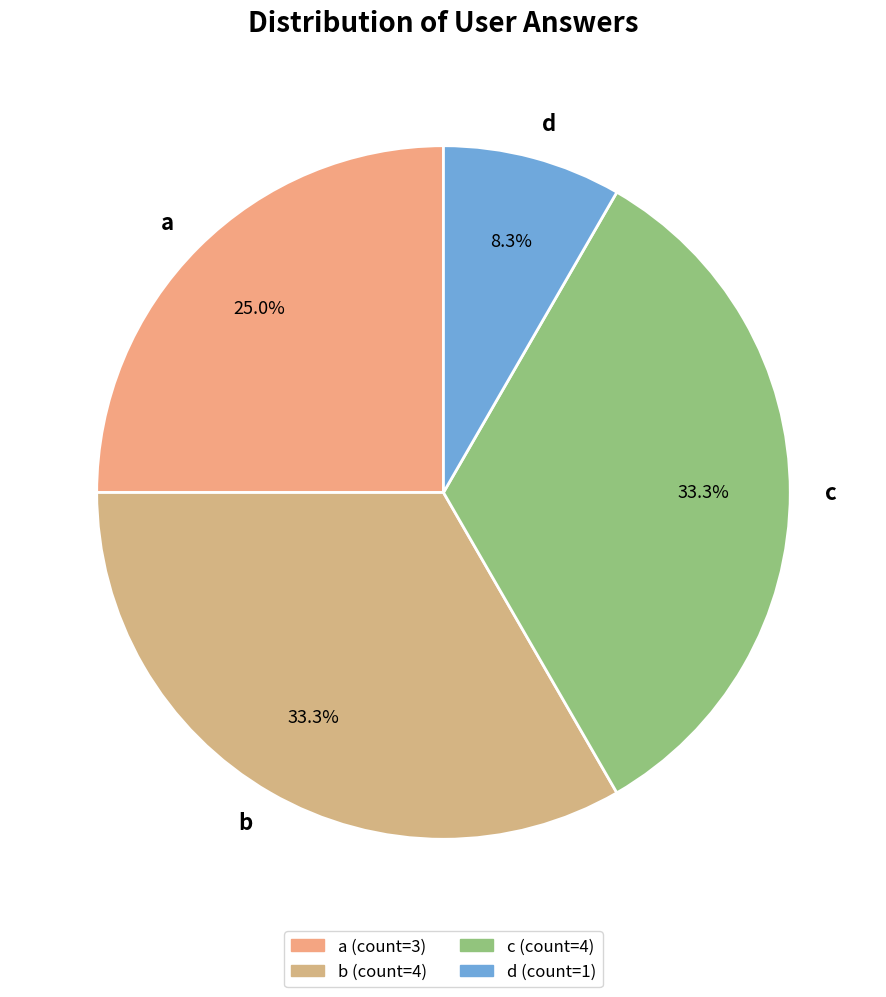

Is c the majority of the pie?

No